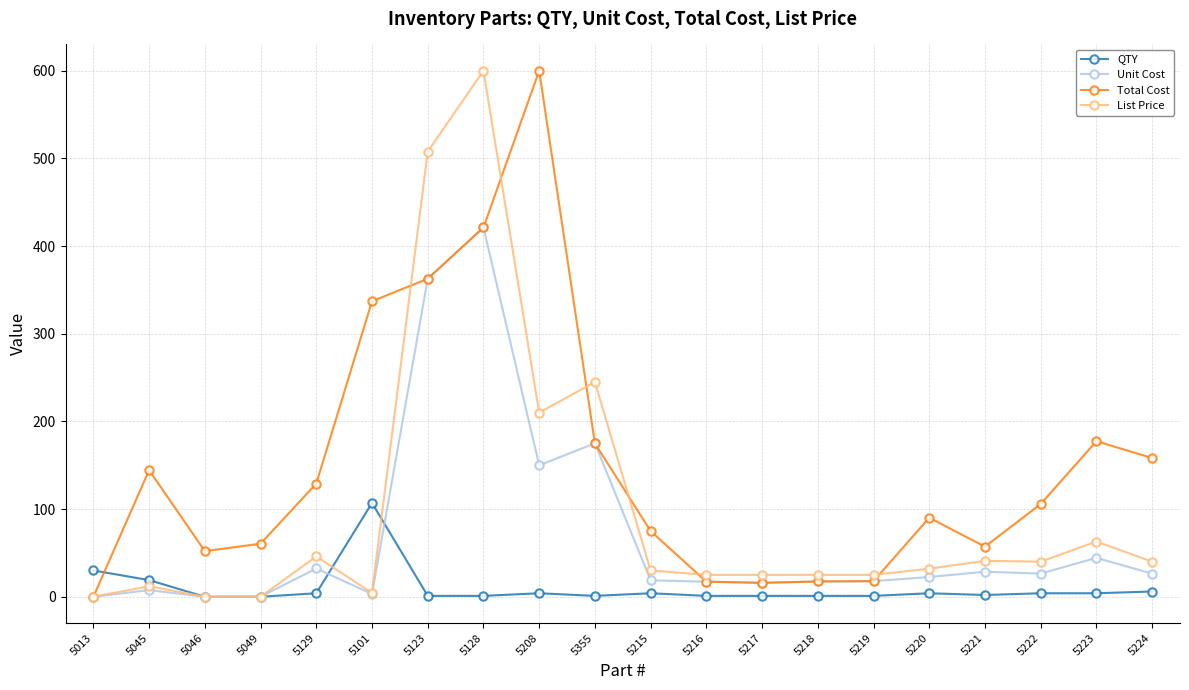

Does the chart display data point markers on the line(s)?

Yes